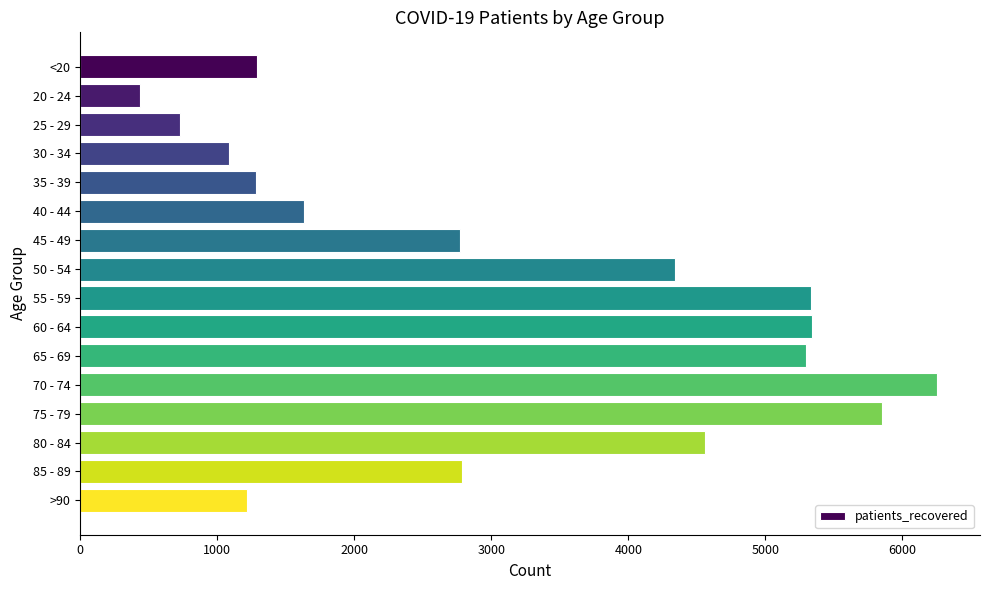

Which category has the highest value across all series?

70 - 74